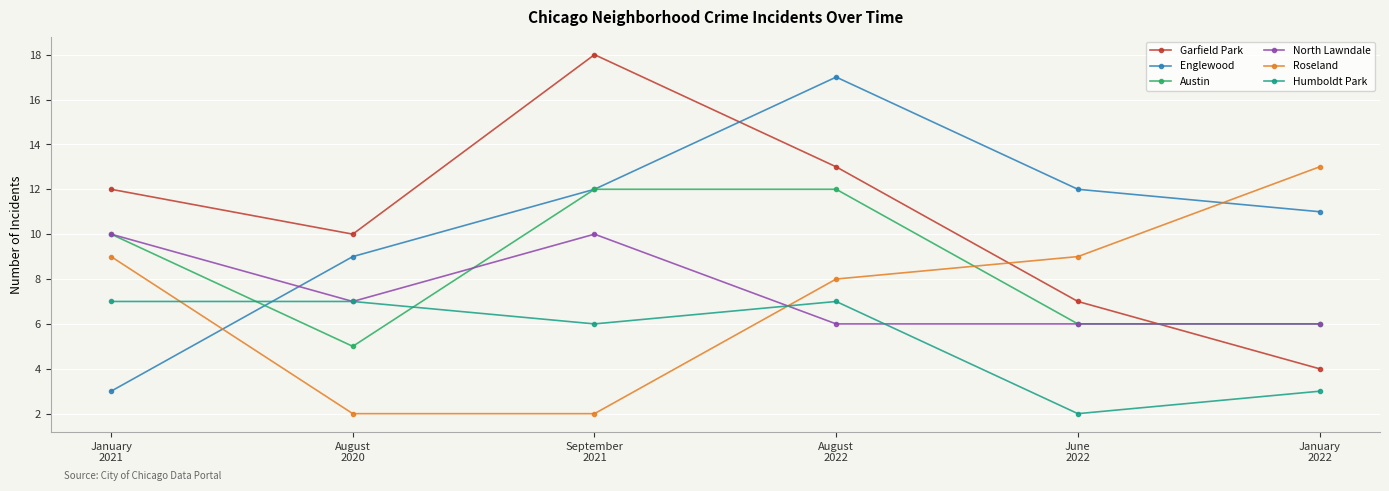

True or false: Roseland has a value of 20 at January
2022.

False